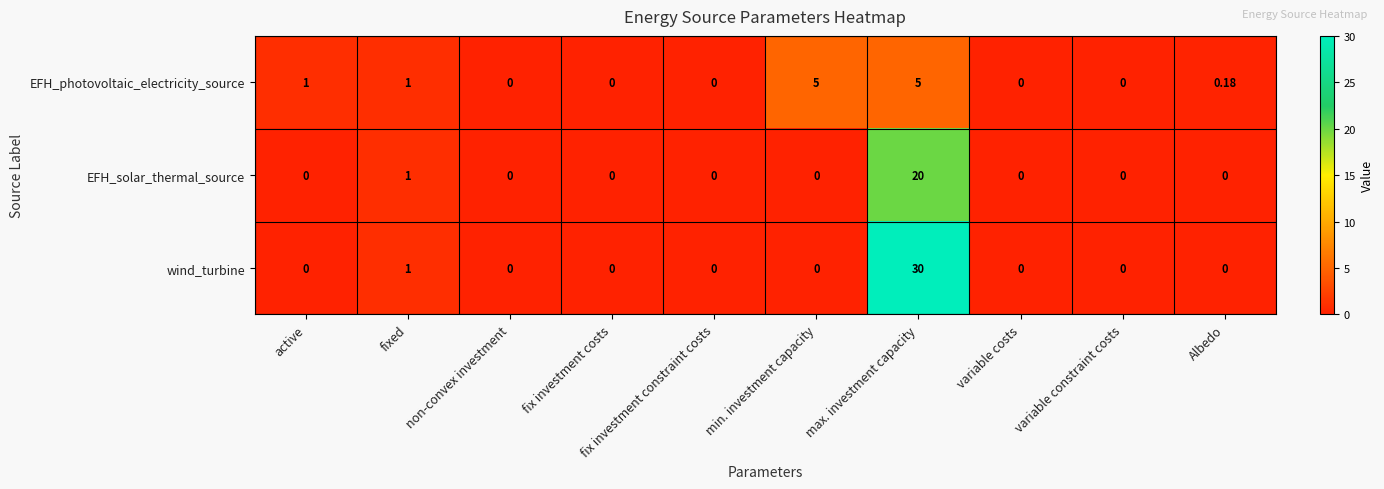

List the series in order of their overall mean, highest first.

wind_turbine, EFH_solar_thermal_source, EFH_photovoltaic_electricity_source